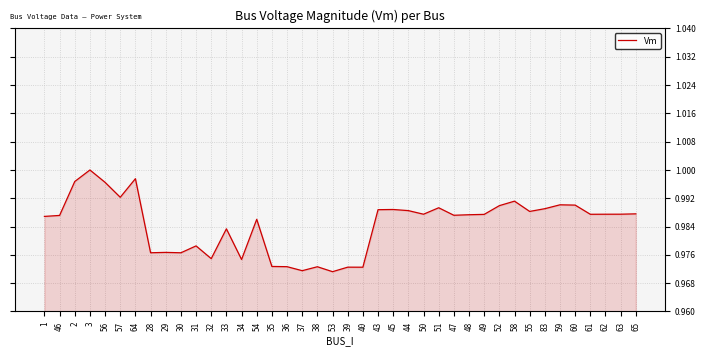

Which category has the highest value across all series?

3